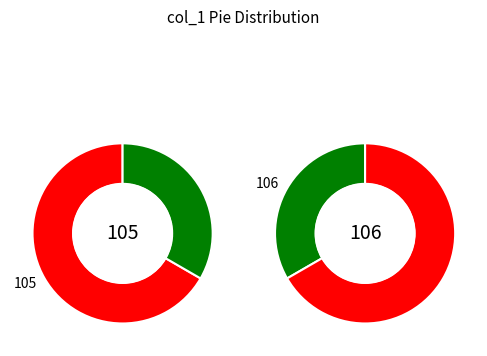

The 106 slice represents 34% of the pie. True or false?

True